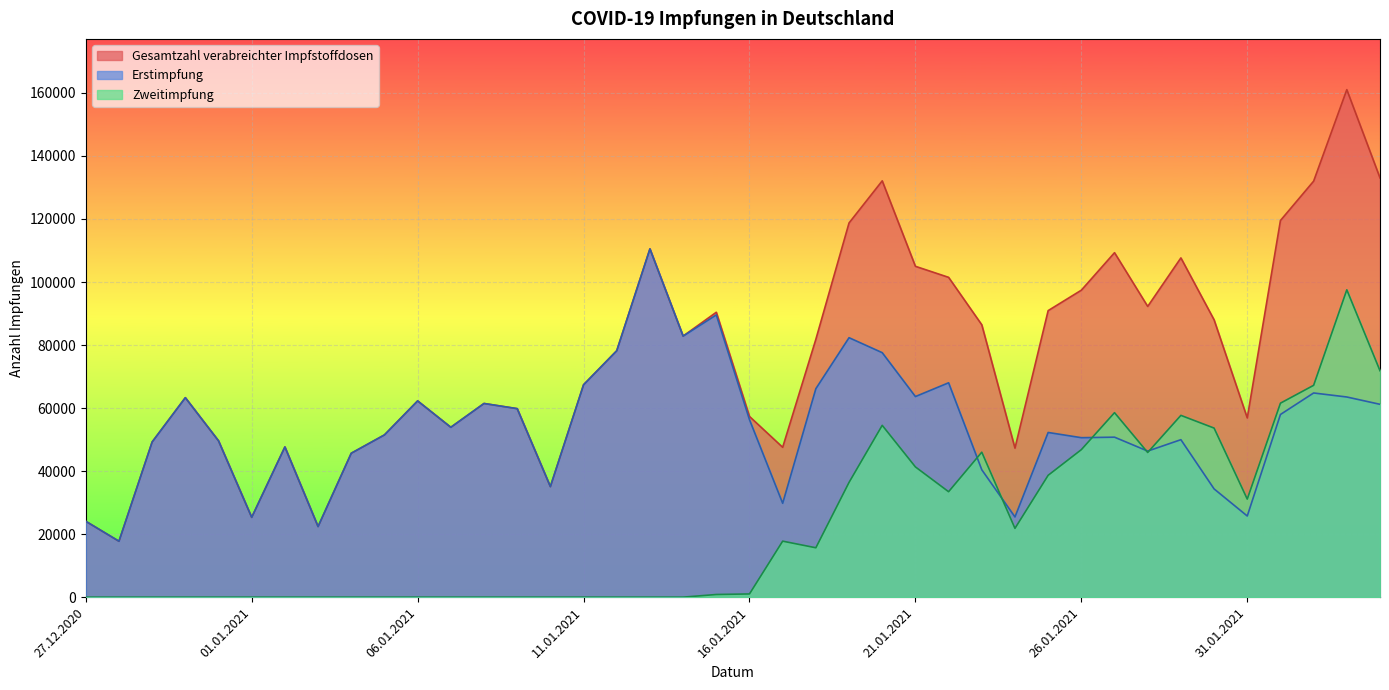

Which label corresponds to the largest value in the chart?

03.02.2021